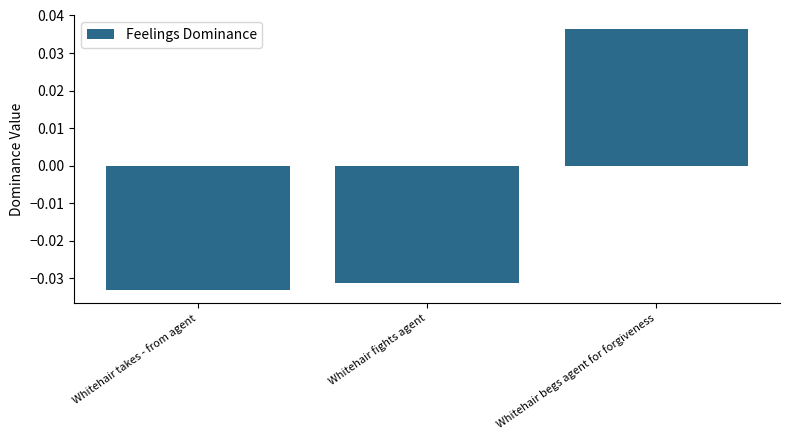

How many values are below 0?

2